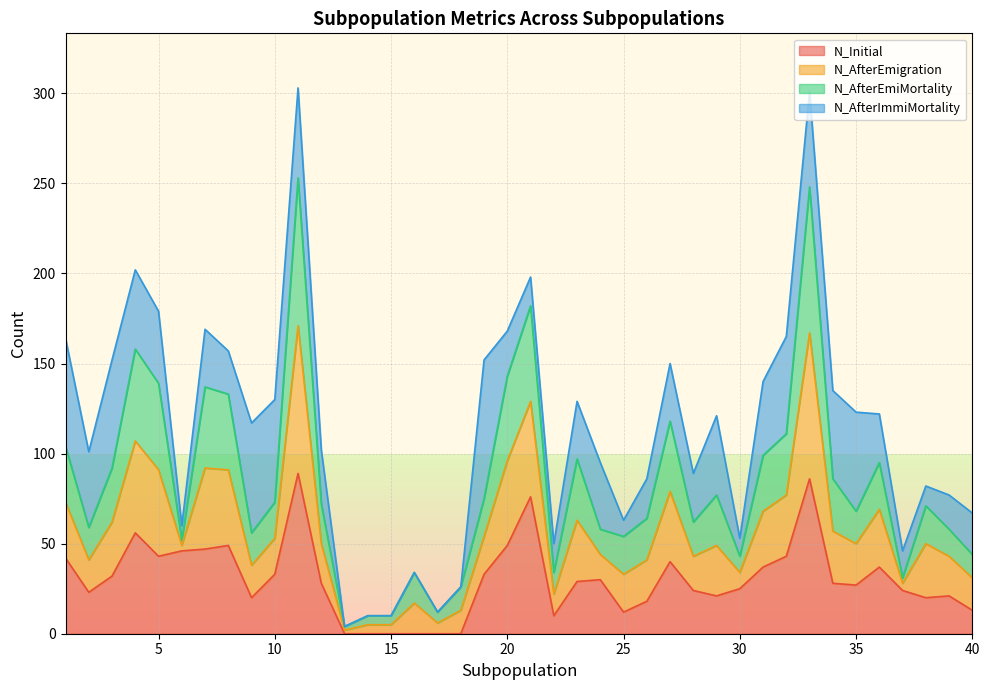

What is the maximum value for N_Initial?

89